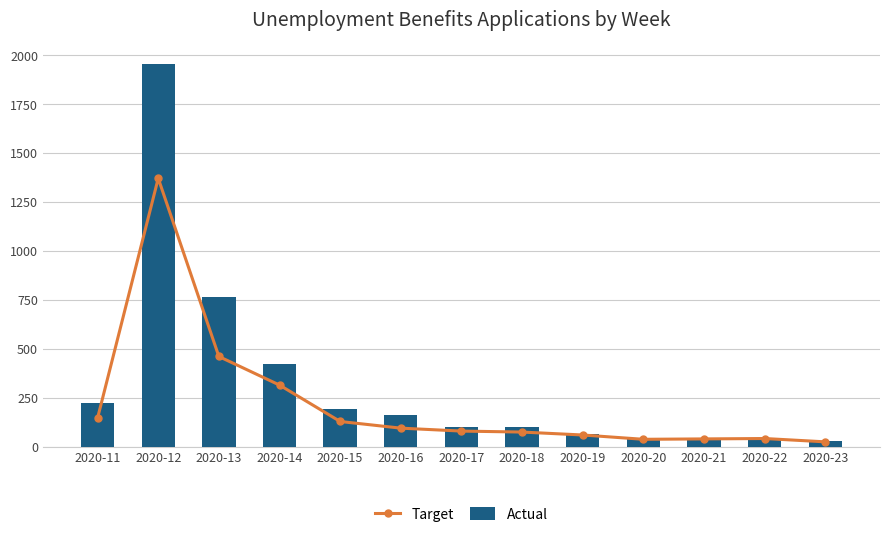

What is the total value across all series at 2020-11?

368